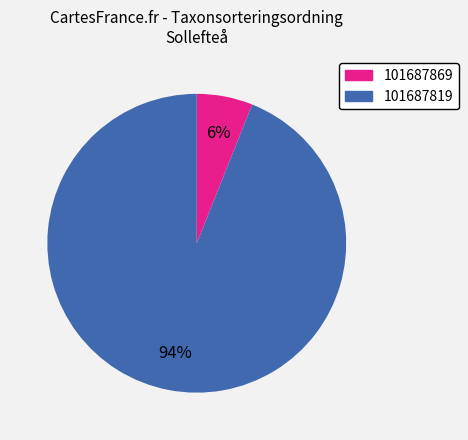

Is it true that 101687819 is 94% of the pie?

True